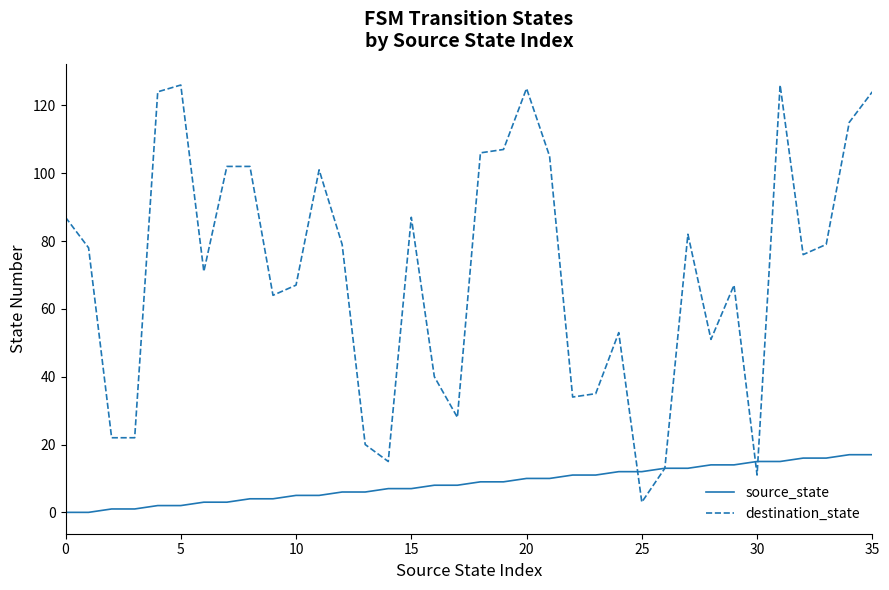

Which series has the widest spread of values?

destination_state